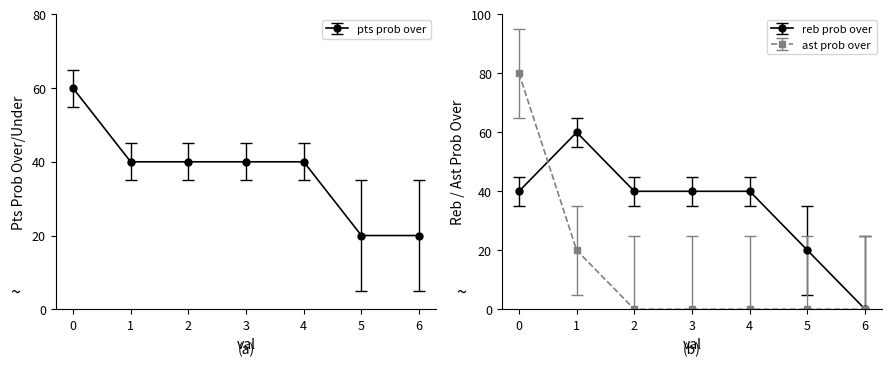

How many ast prob under values are between -25 and 5?

6